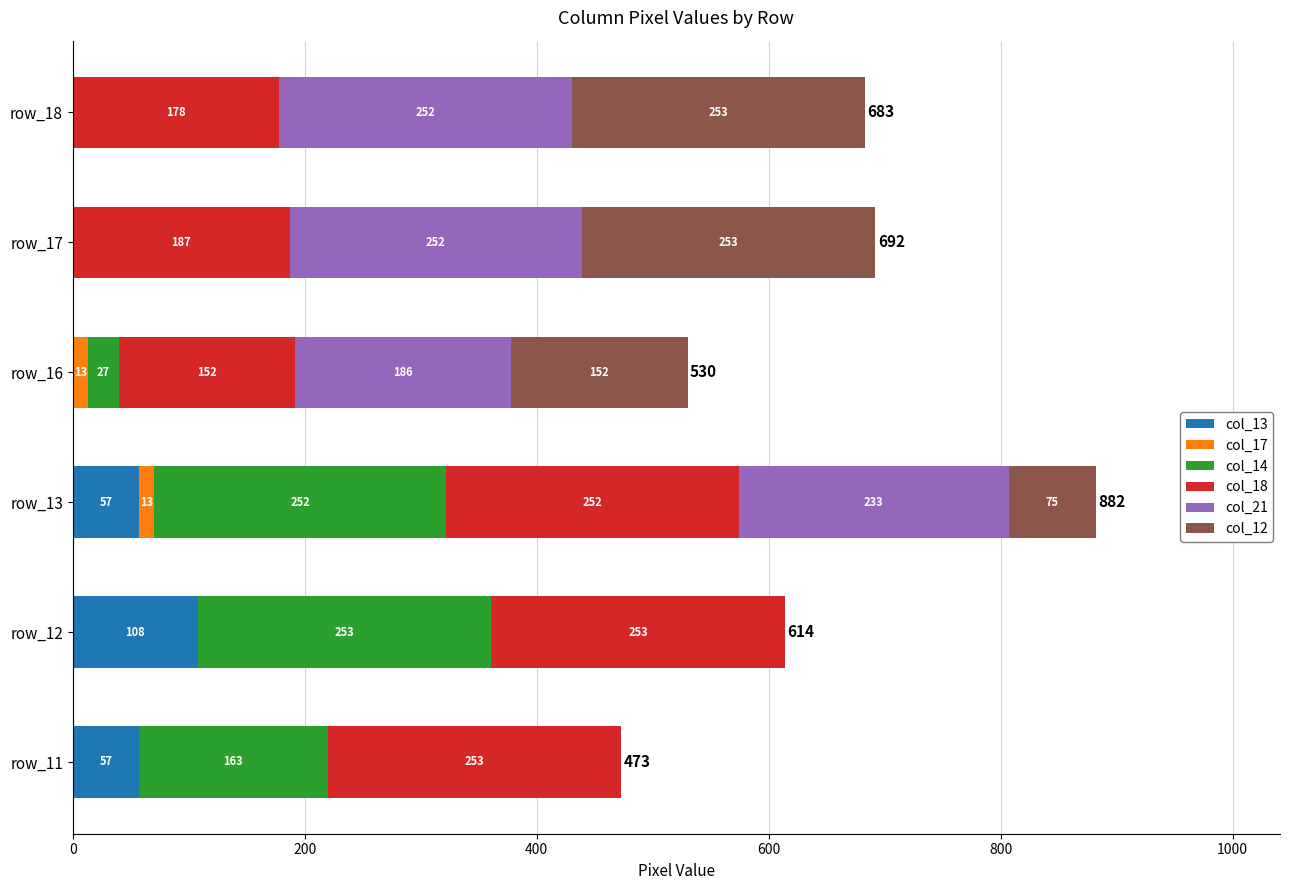

At which category is the sum across all series the highest?

row_13